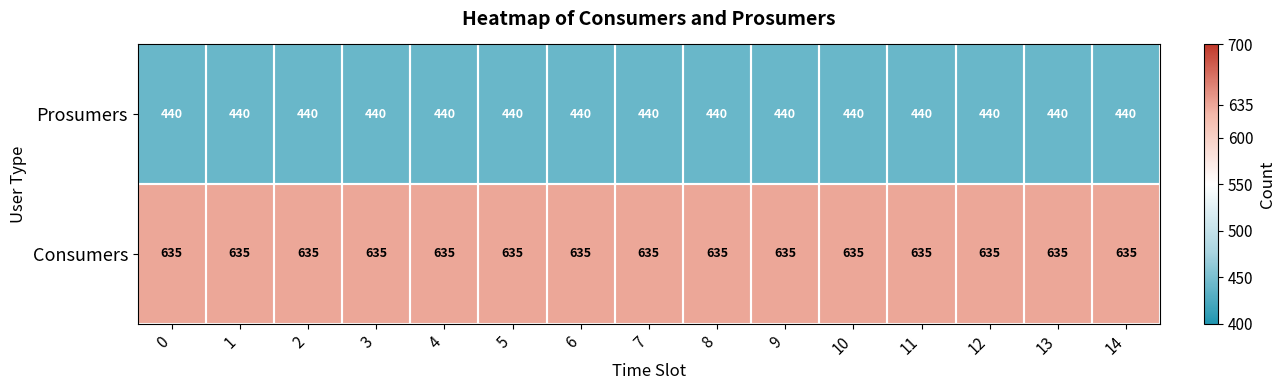

What is the spread (max minus min) of values at 12?

195